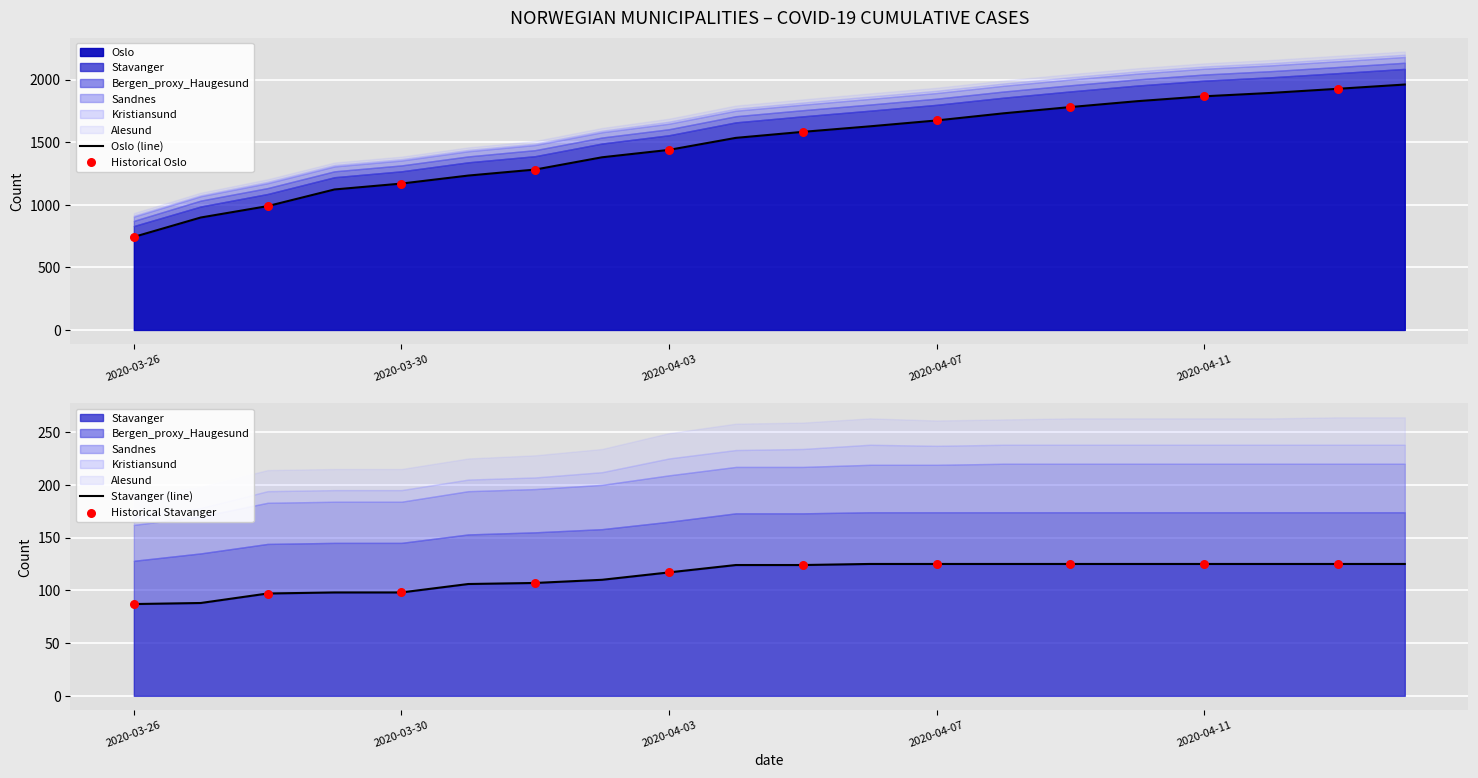

At which category is the sum across all series the highest?

2020-04-14